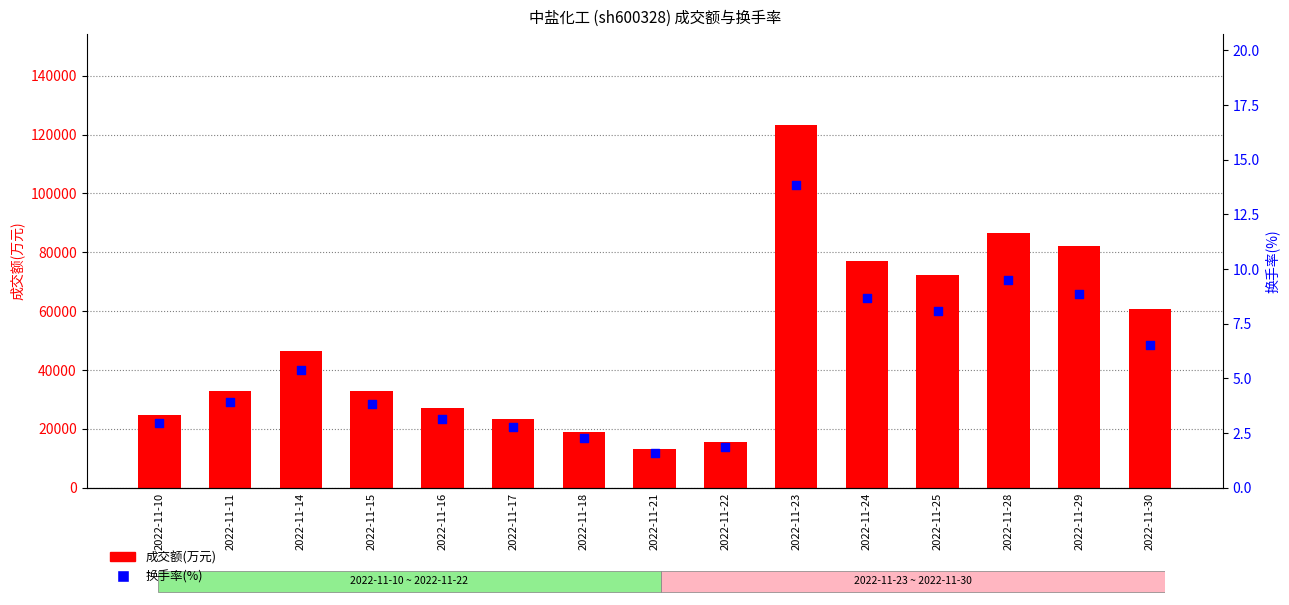

At which category is the sum across all series the highest?

2022-11-23